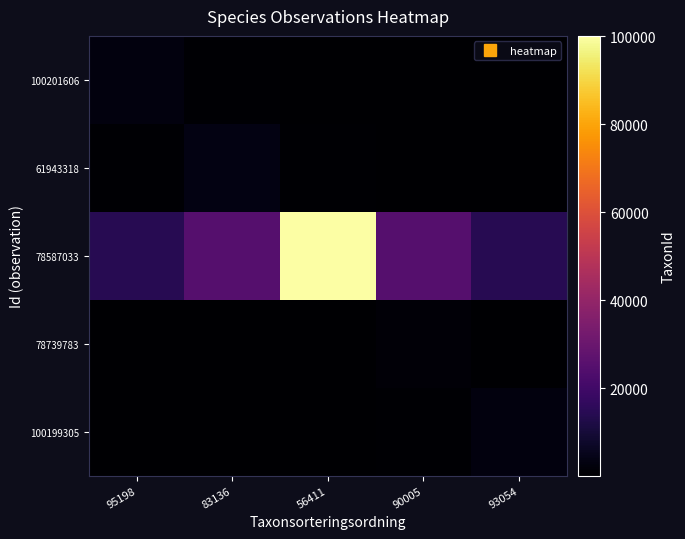

What is the spread (max minus min) of values at 90005?

24751.7